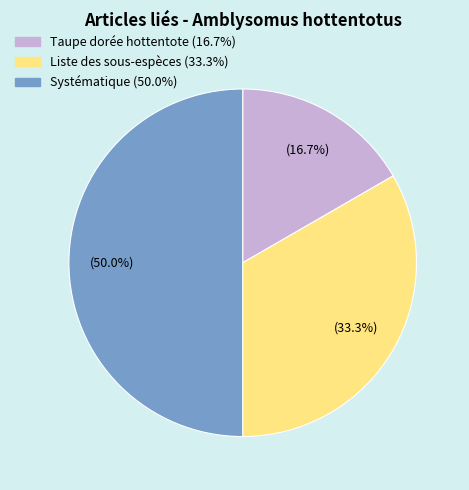

Which has a higher value, Liste des sous-espèces or Taupe dorée hottentote?

Liste des sous-espèces